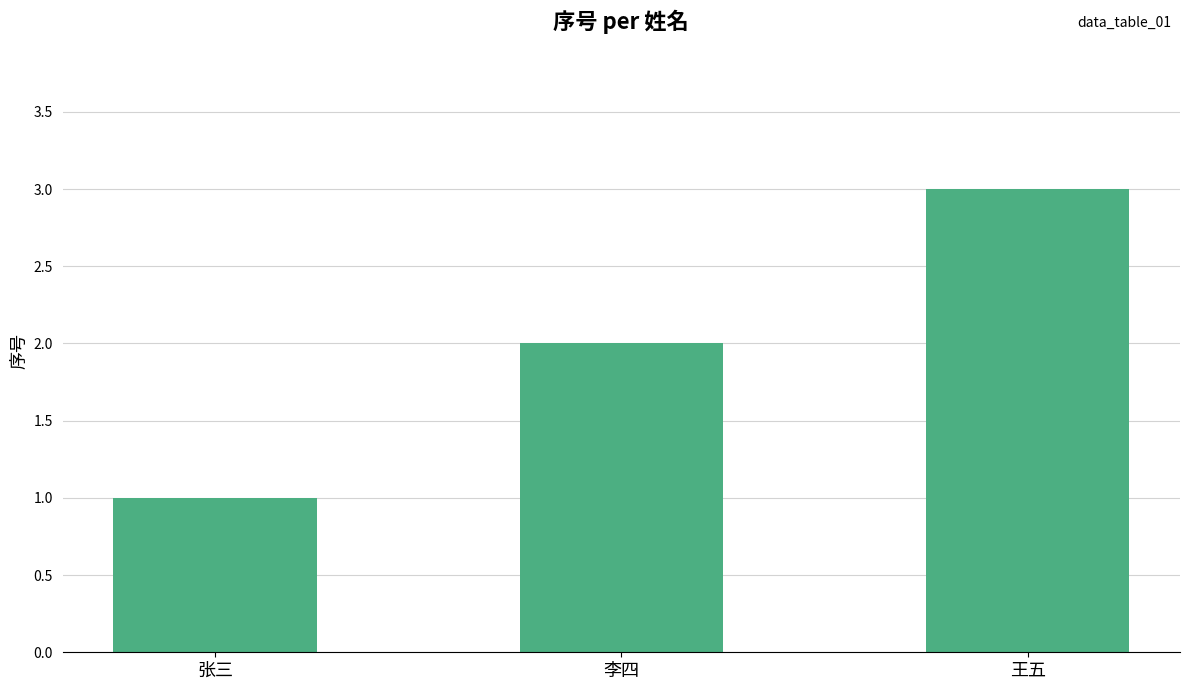

Where is the data nearest to the value 2?

李四